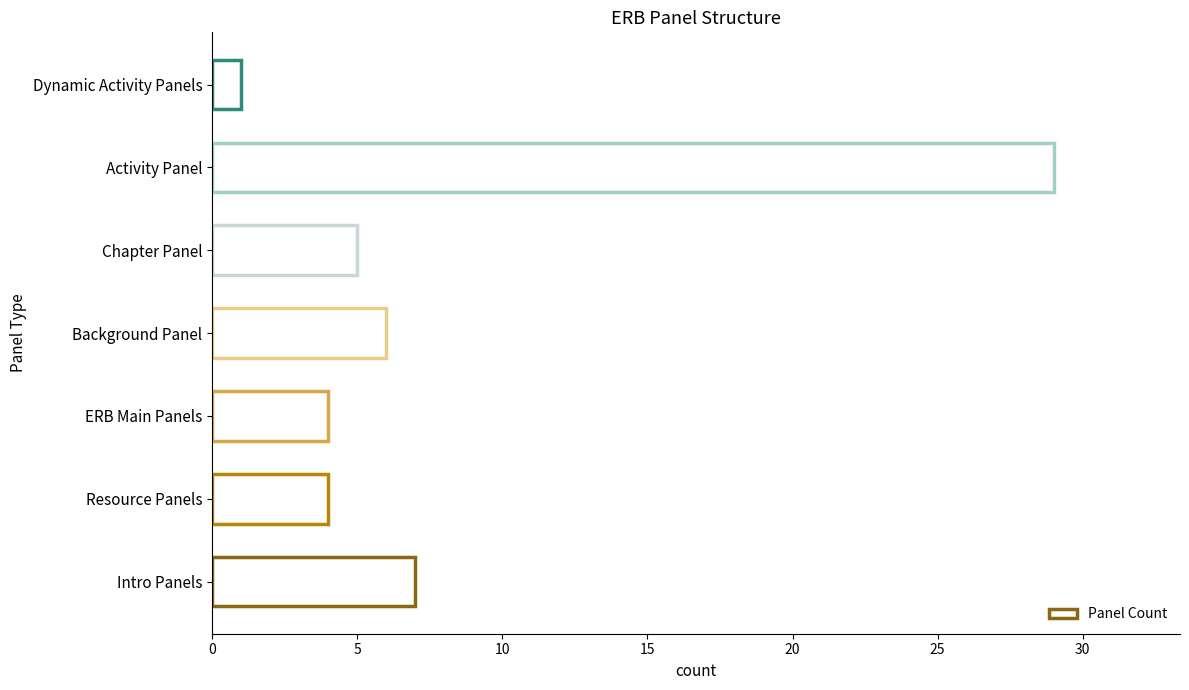

How many data points are less than 5?

3